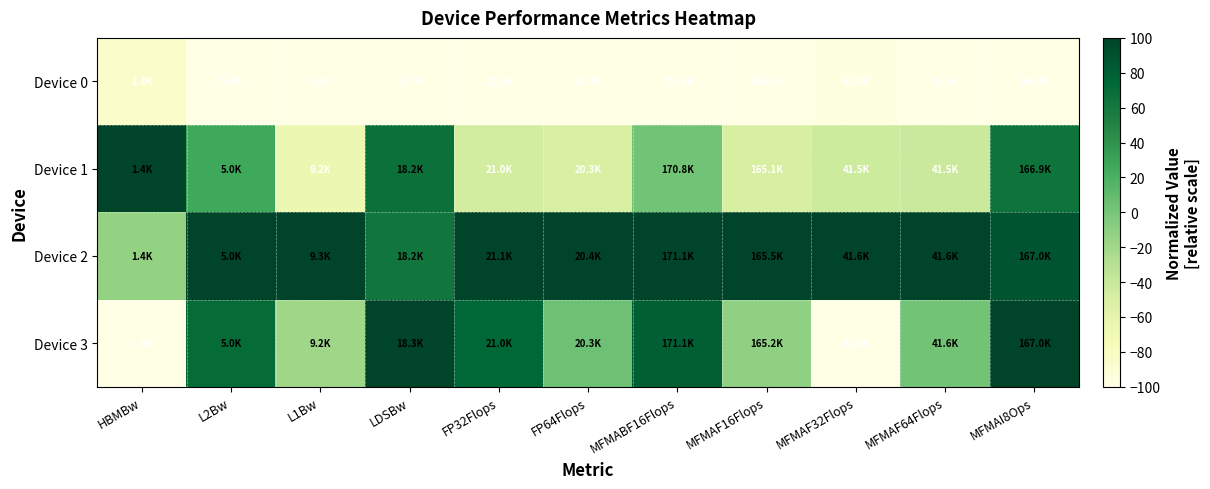

Between LDSBw and FP64Flops, which is larger?

LDSBw